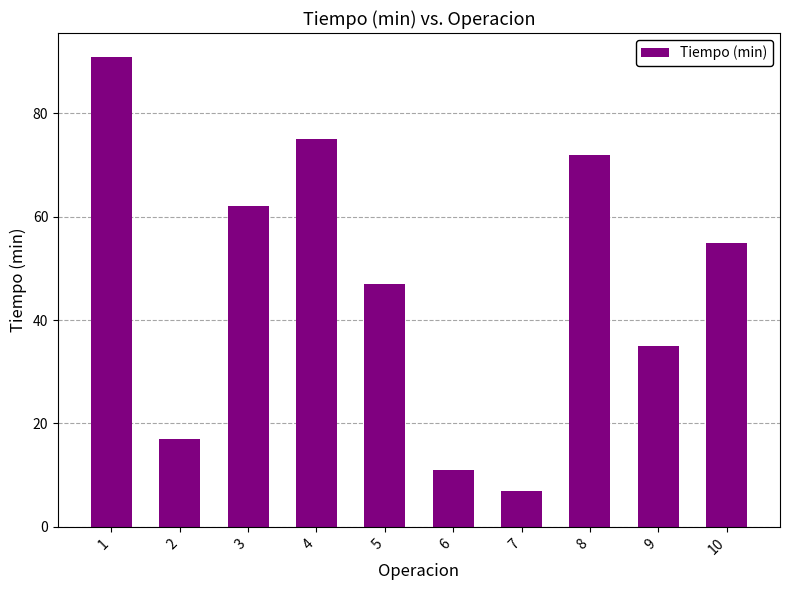

How many distinct data groups are displayed?

1